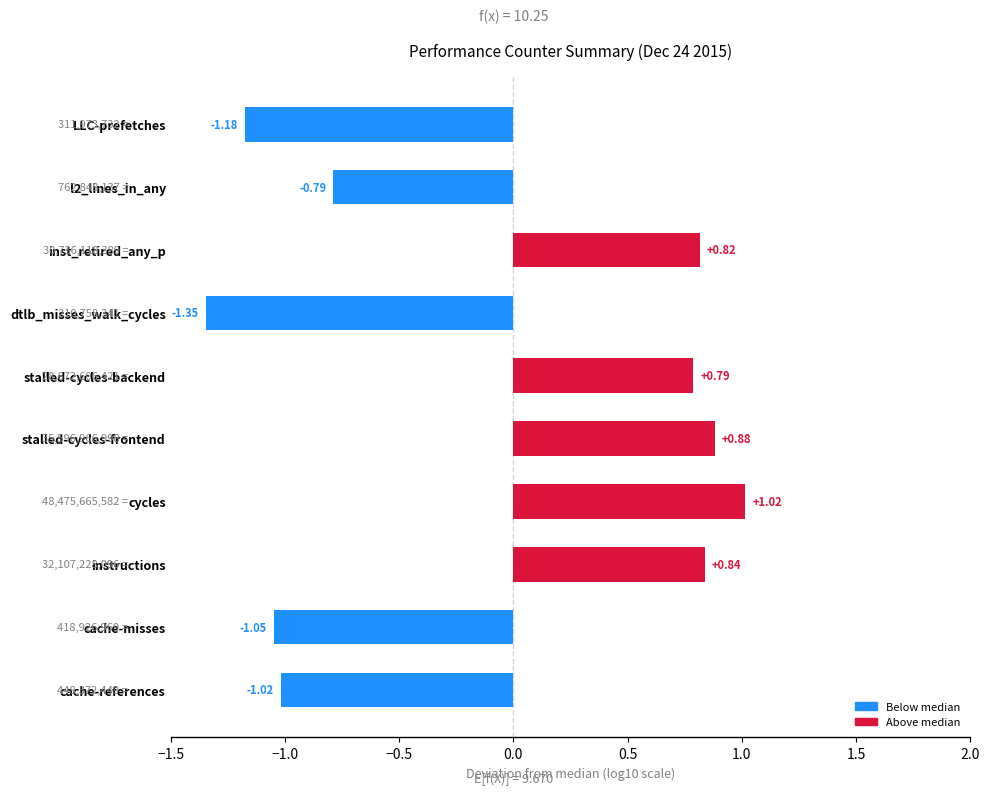

Rank the categories by value from lowest to highest.

dtlb_misses_walk_cycles, LLC-prefetches, cache-misses, cache-references, l2_lines_in_any, stalled-cycles-backend, inst_retired_any_p, instructions, stalled-cycles-frontend, cycles